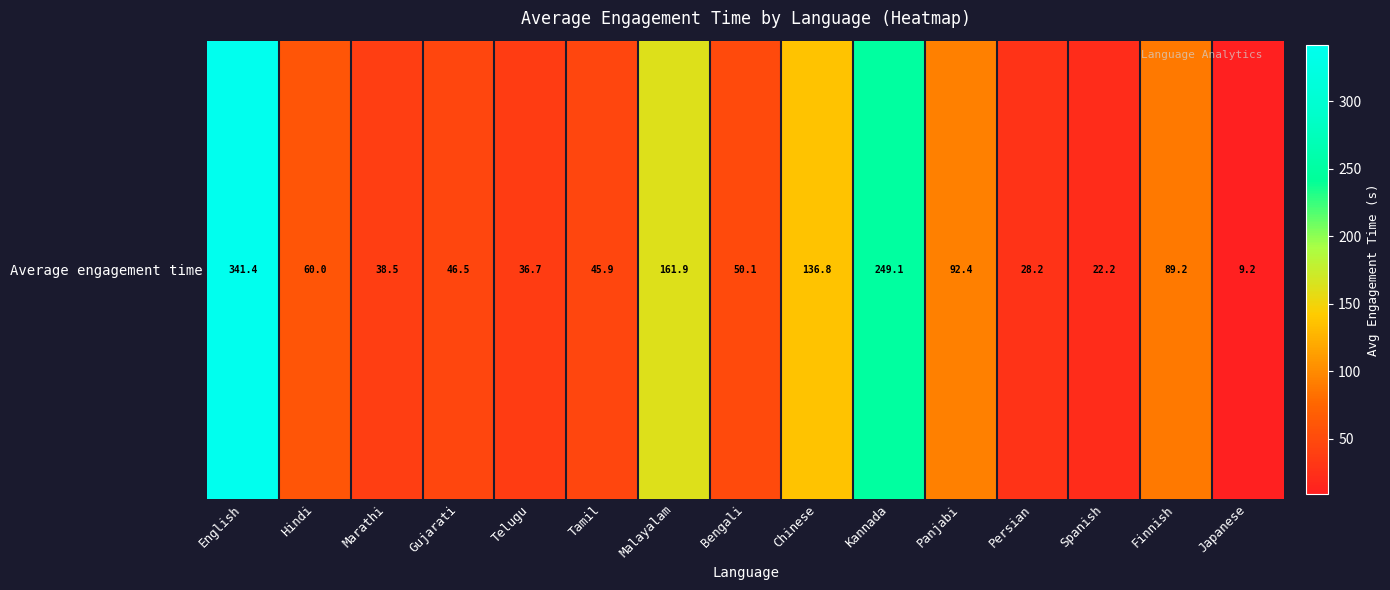

What is the change in value from English to Tamil?

-295.5